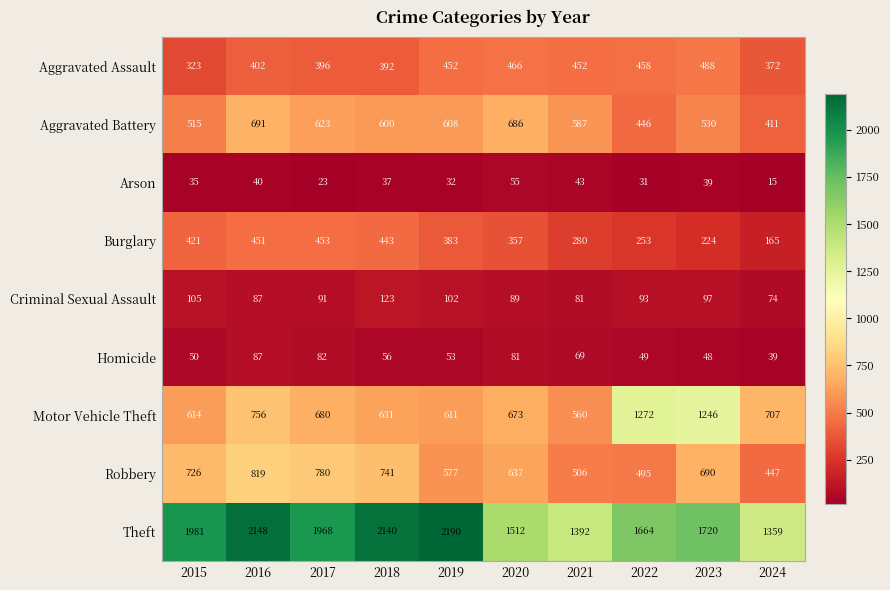

The Burglary series shows 697 at 2017. True or false?

False